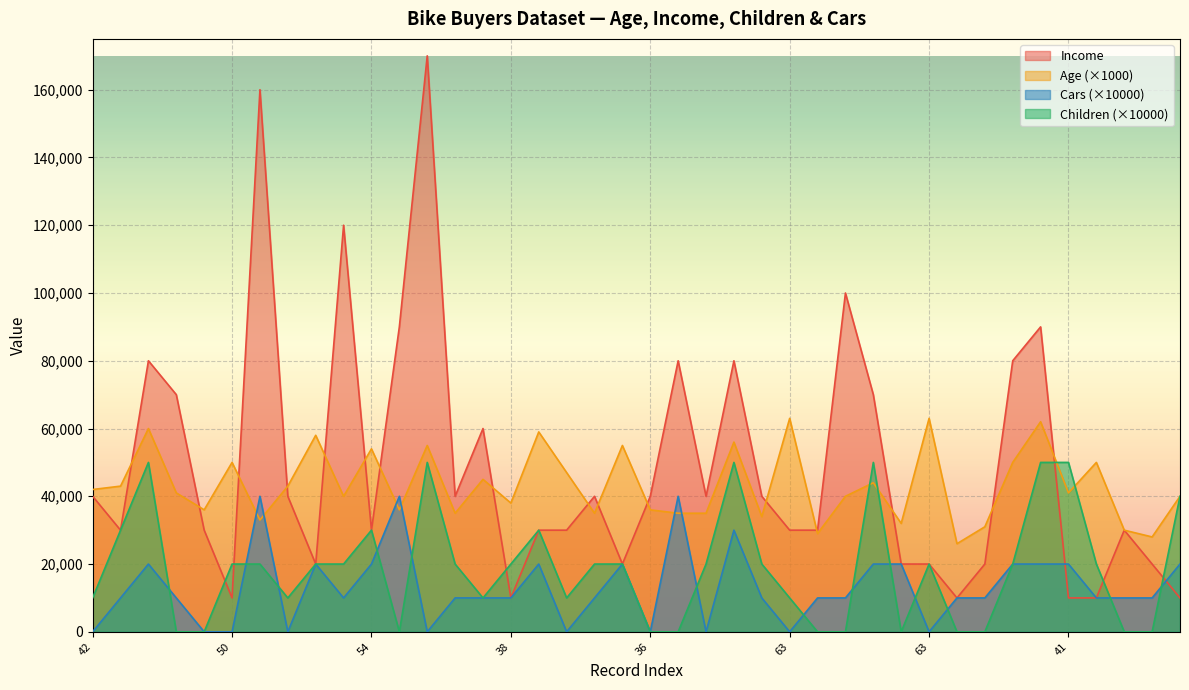

What is the highest value of the Cars series?

40000